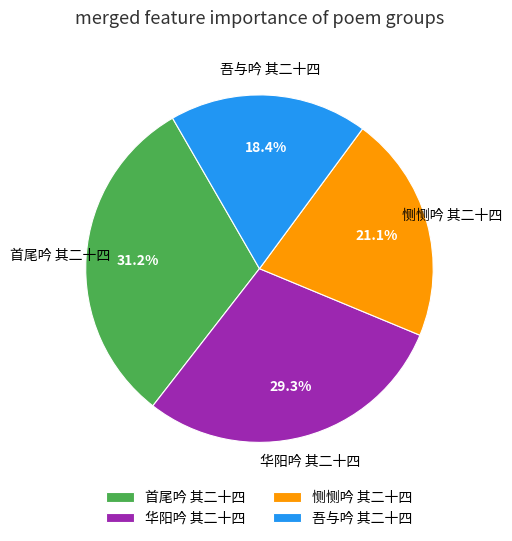

Between 恻恻吟 其二十四 and 首尾吟 其二十四, which is larger?

首尾吟 其二十四